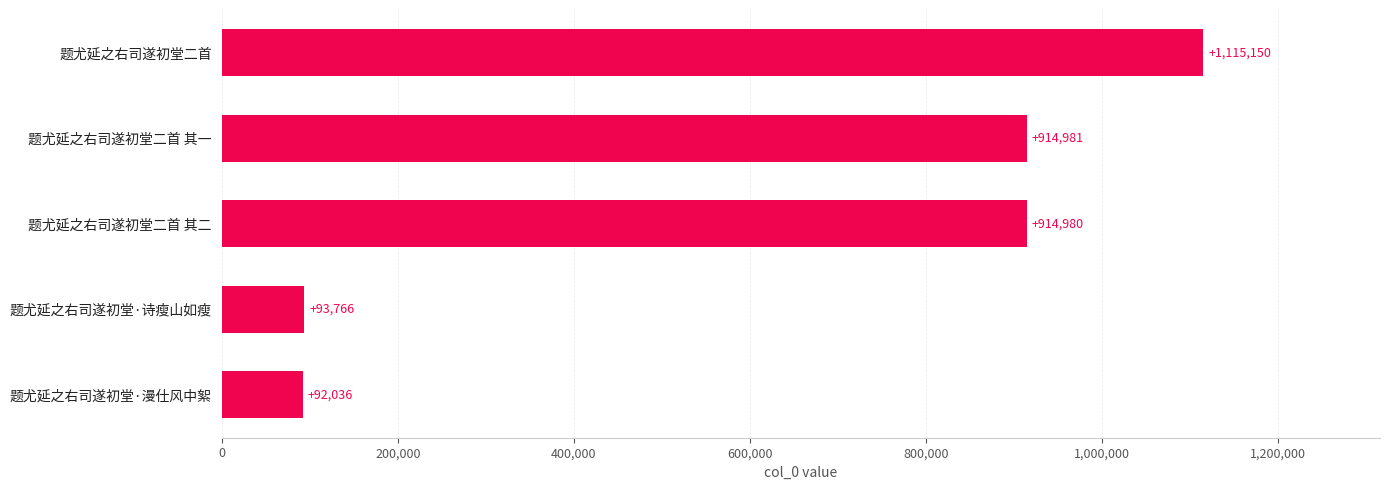

Reading bottom to top, transcribe all the data shown in this chart.

92036	93766	914980	914981	1115150